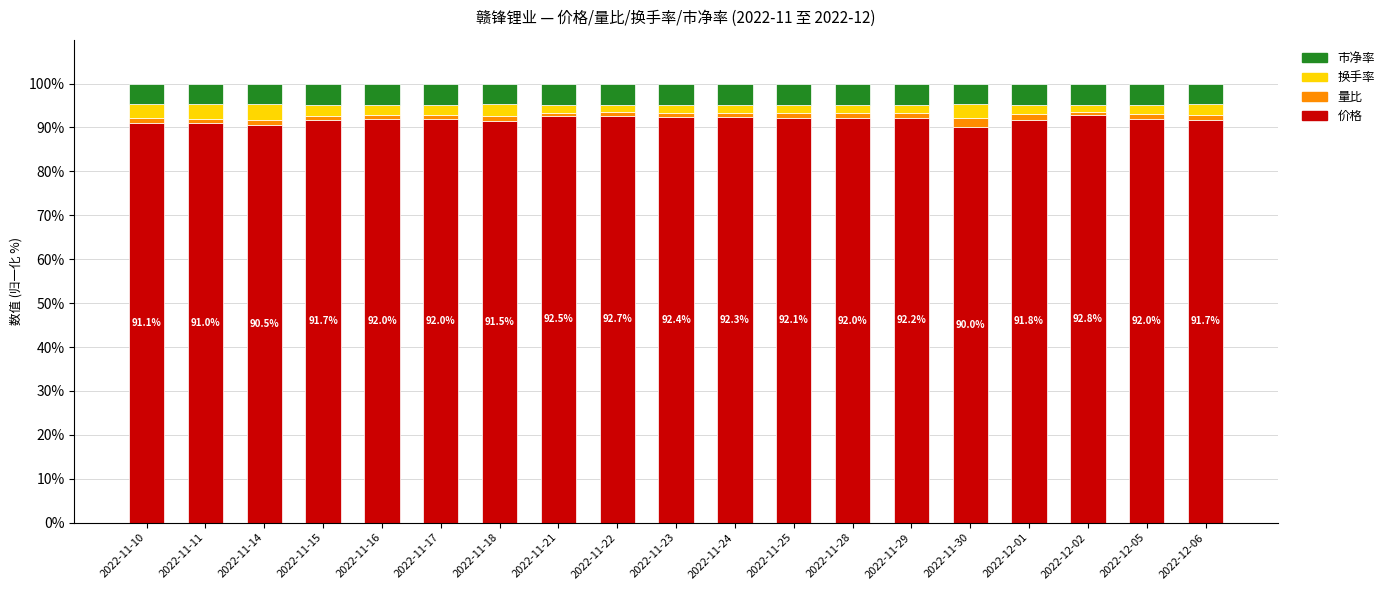

What is the maximum value for 价格?

92.8